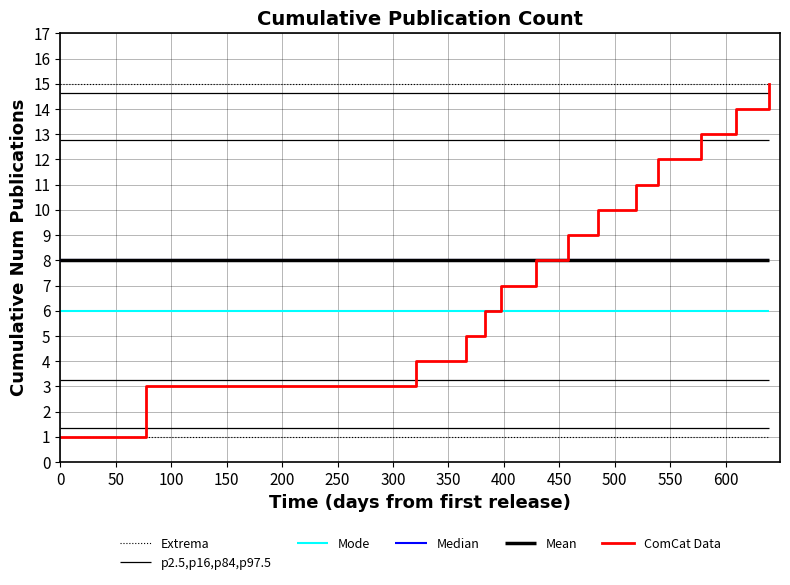

What is the greatest value displayed?

15